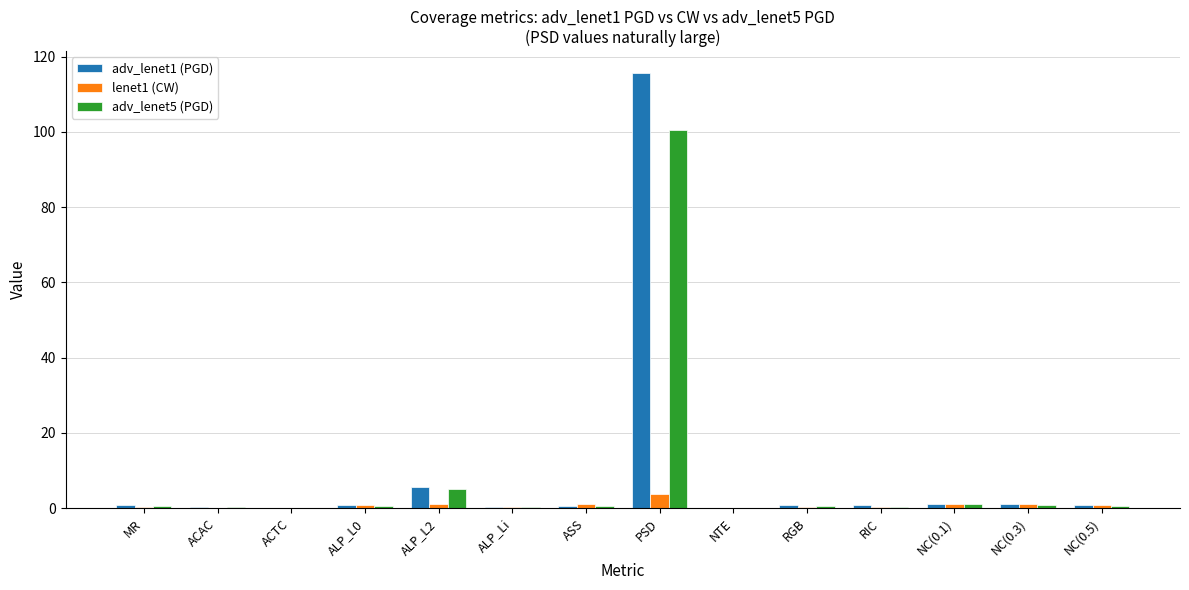

At which category is the sum across all series the highest?

PSD